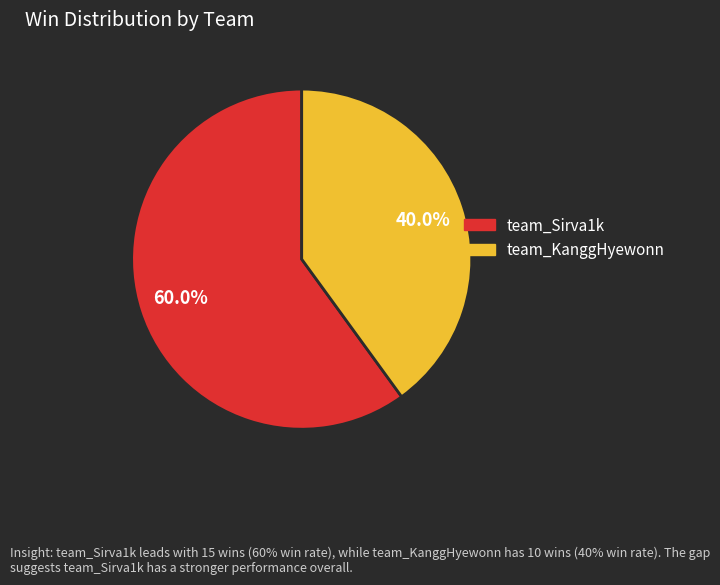

Do team_KanggHyewonn and team_Sirva1k together represent more than half of the pie?

Yes